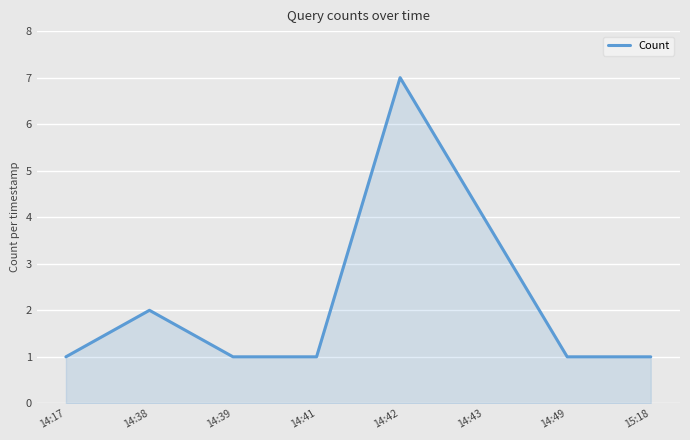

What position from the right is 14:38?

7